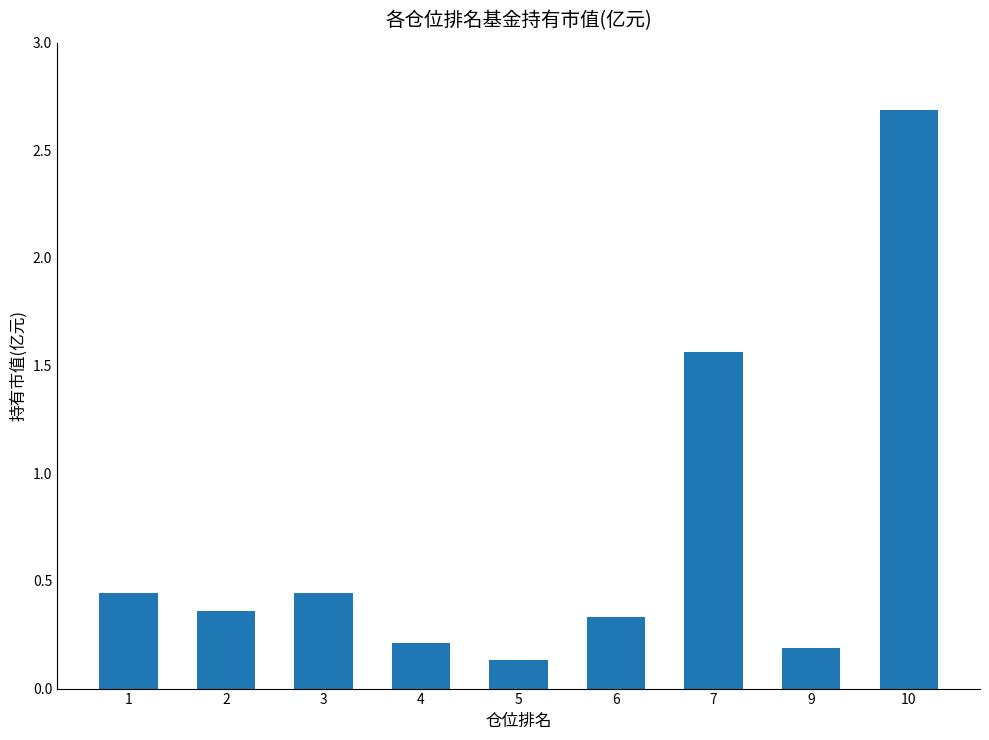

What is the greatest value displayed?

2.7